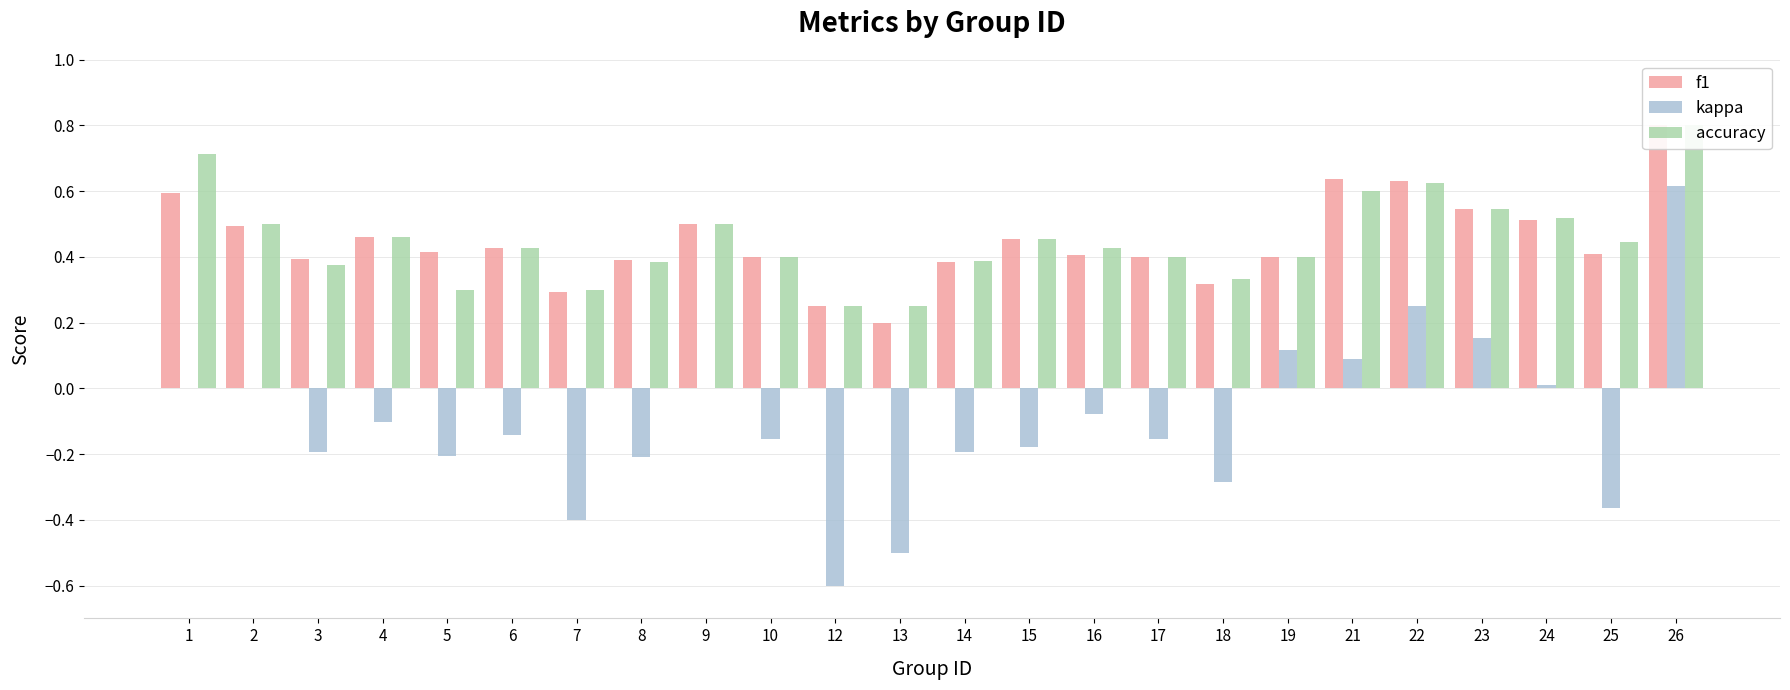

Which label corresponds to the largest value in the chart?

26